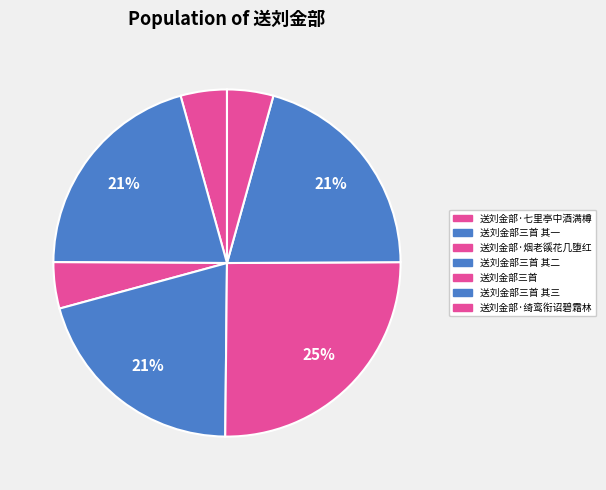

Is the sum of 送刘金部三首 and 送刘金部·绮鸾衔诏碧霜林 greater than half?

No